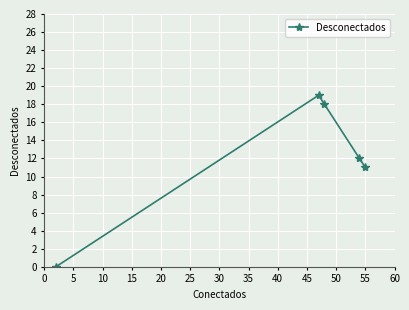

How many interior local peaks (higher than both neighbors) does the data have?

1